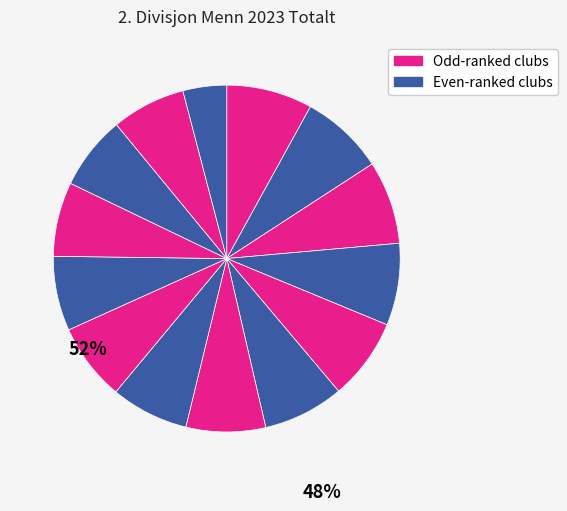

Count the number of slices in the pie.

14